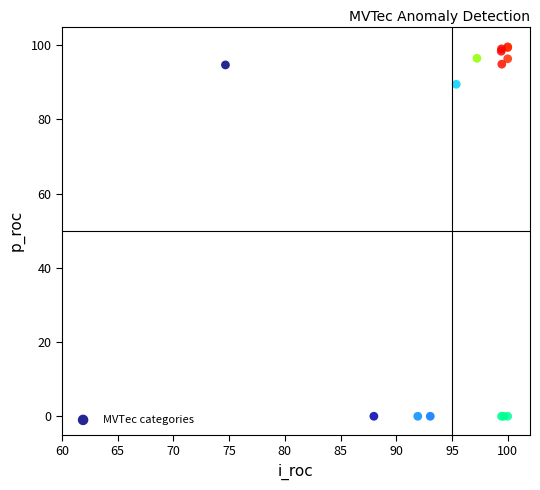

What Y value in the scatter plot is closest to 49?

89.5